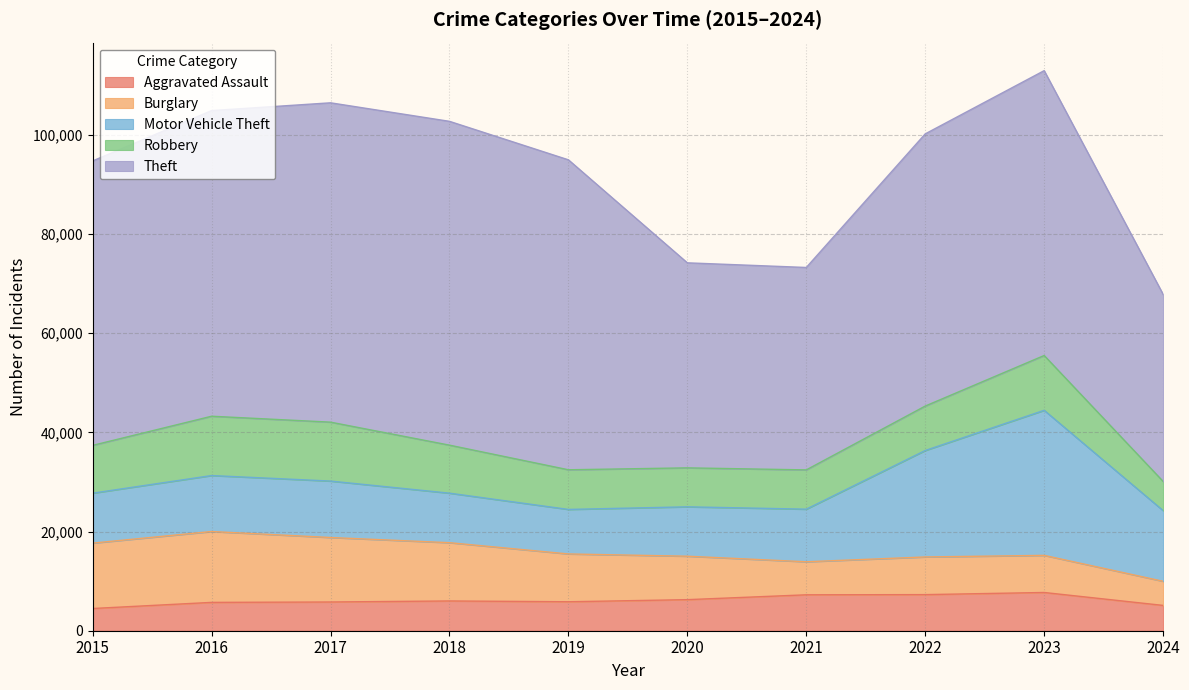

True or false: Burglary has more than 2 interior local peaks.

False